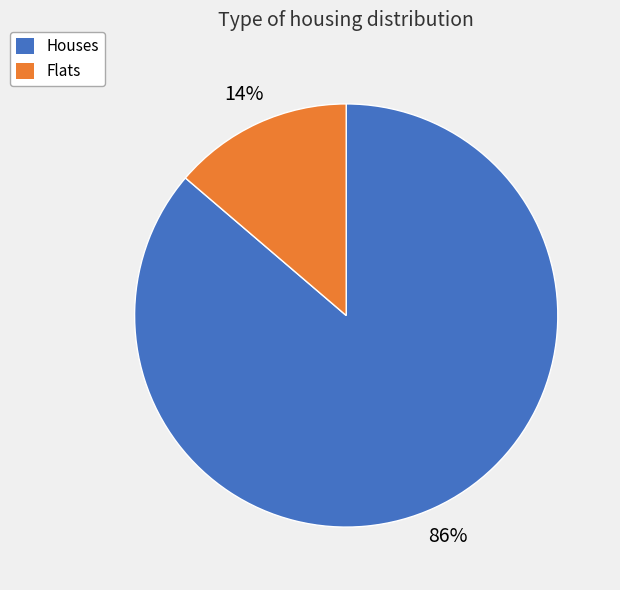

Is there any slice that represents more than half of the pie?

Yes